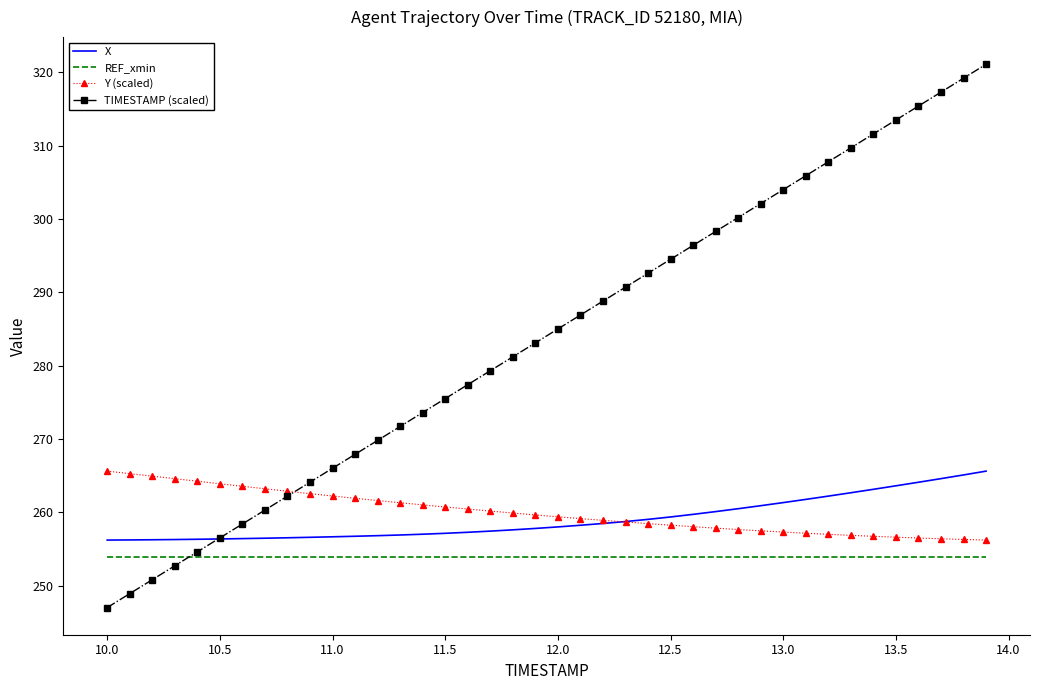

What is the highest value of the Y (scaled) series?

265.6